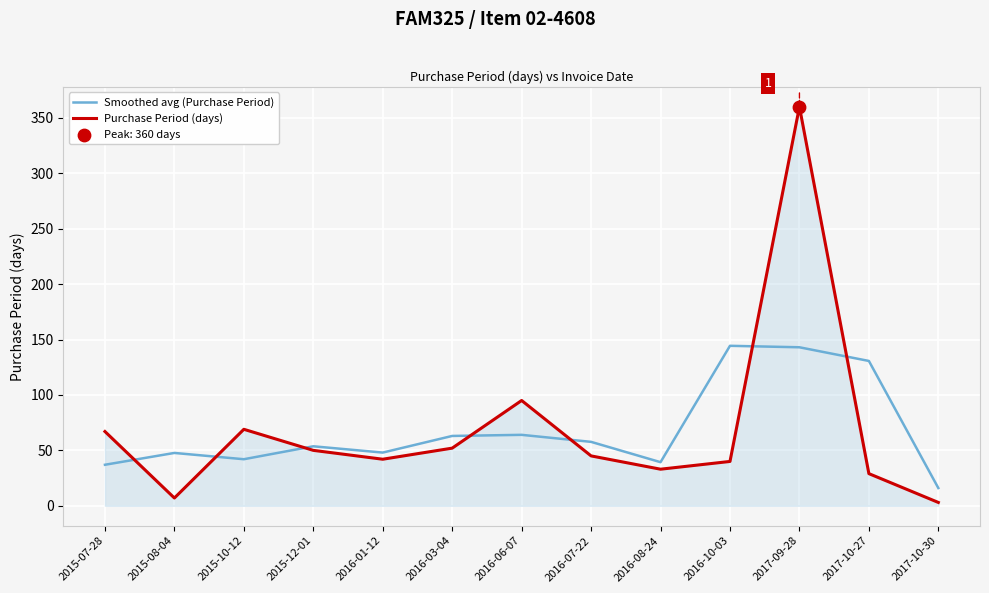

Between 2016-01-12 and 2017-09-28, which series saw the biggest shift?

Purchase Period (days)